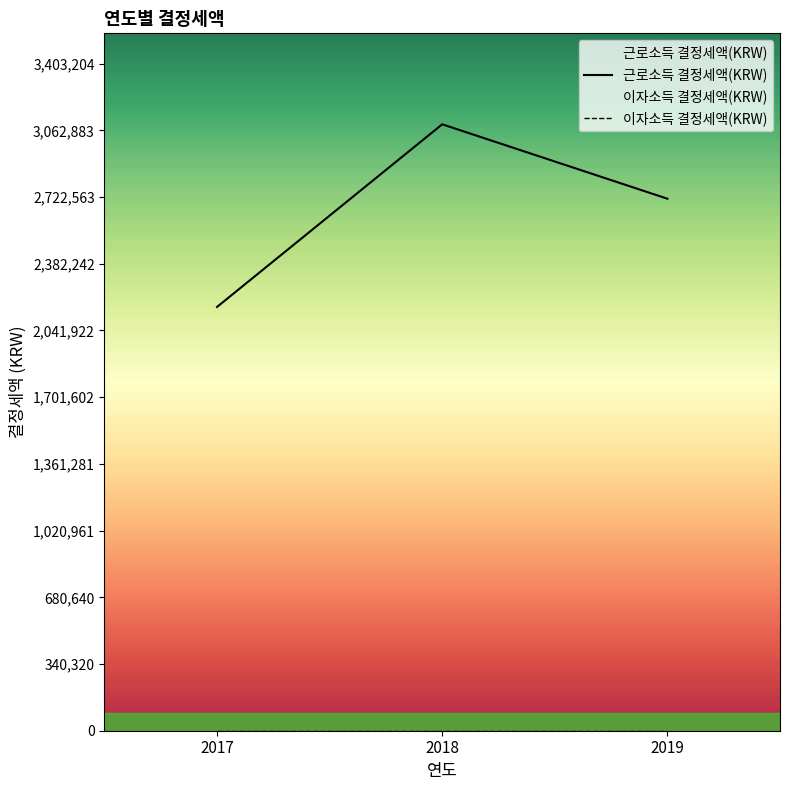

Which series has the largest range (max minus min)?

근로소득 결정세액(KRW)